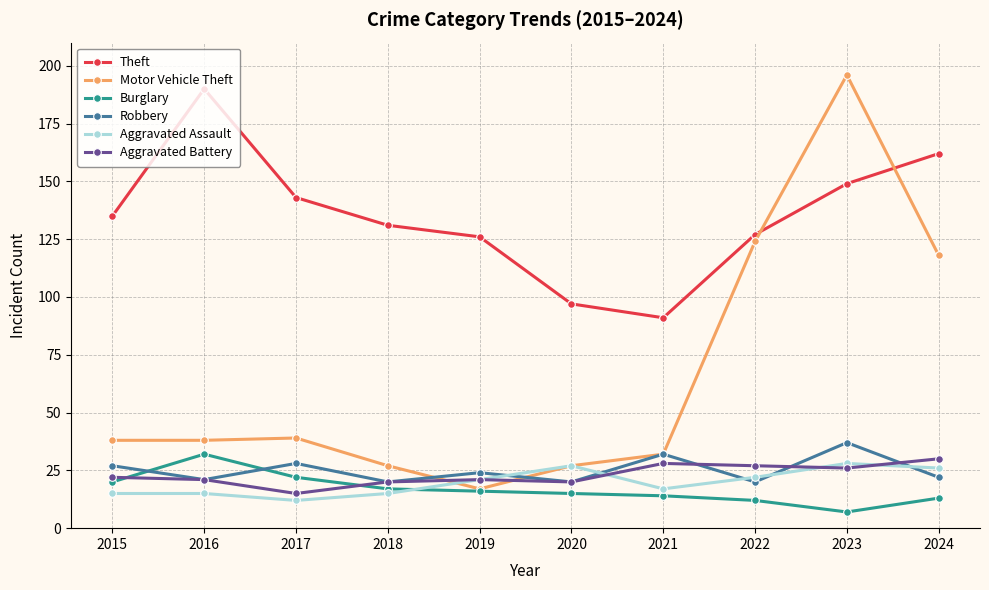

Which category has the highest value across all series?

2023